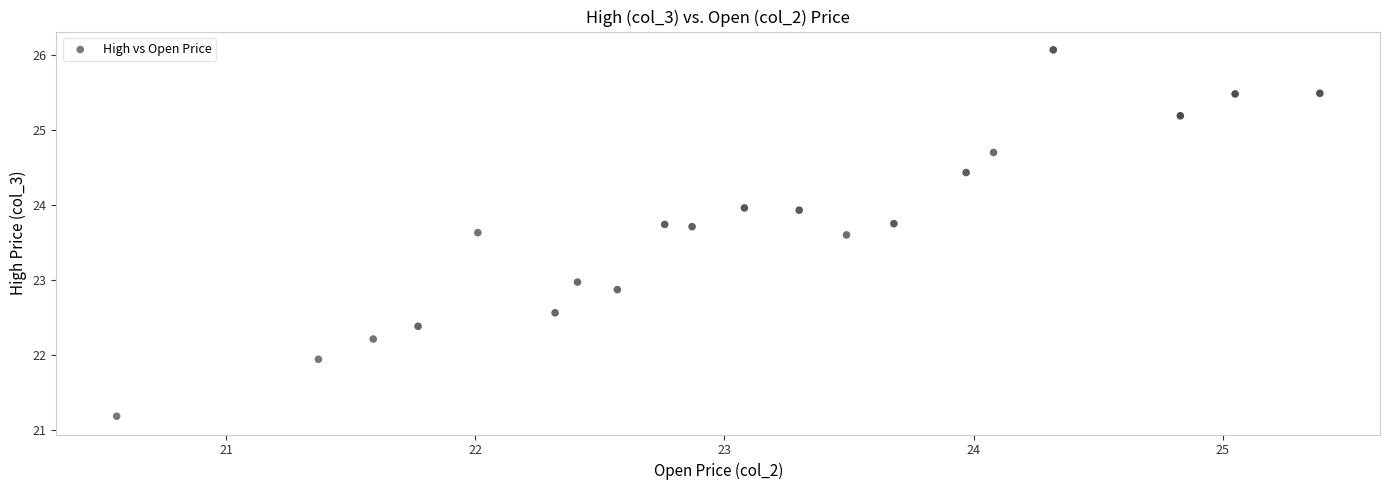

What is the range of X values (max minus min)?

4.8